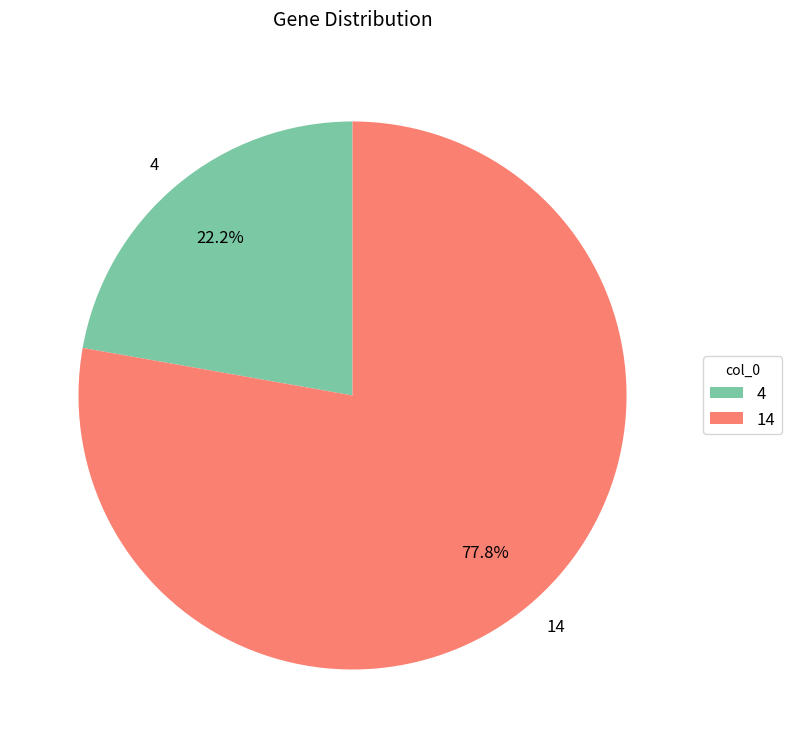

What is the largest slice in the pie chart?

14